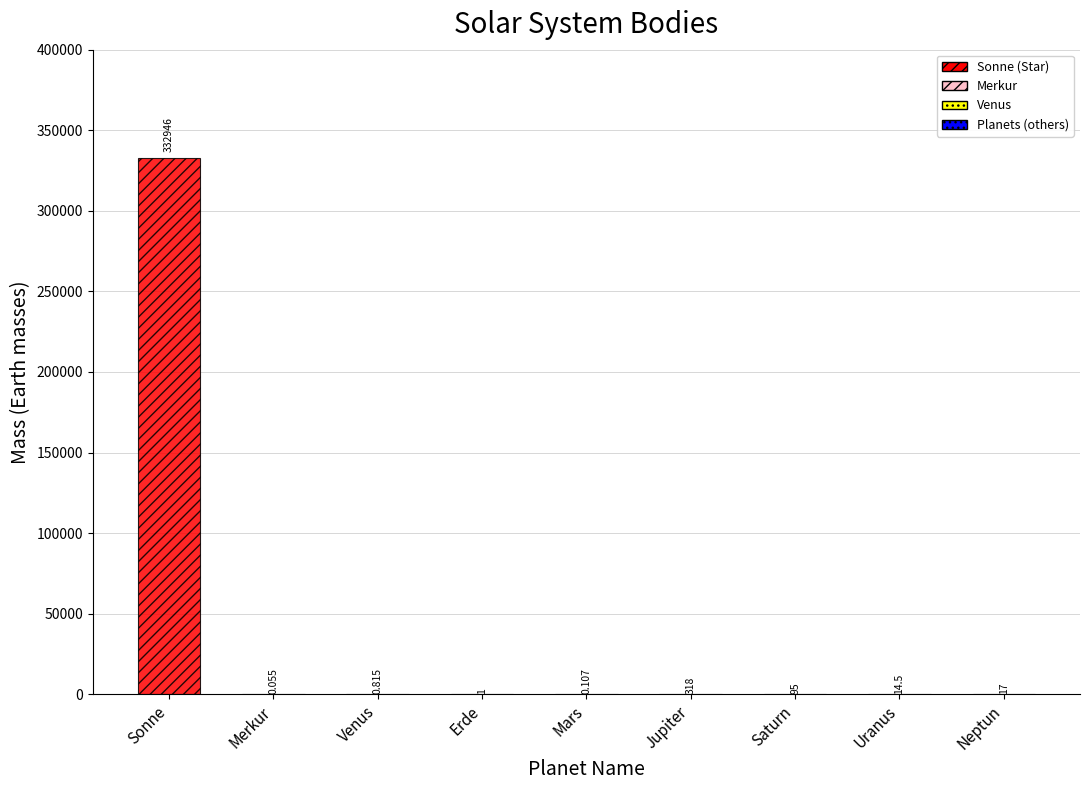

At which label is the value closest to 166473?

Jupiter